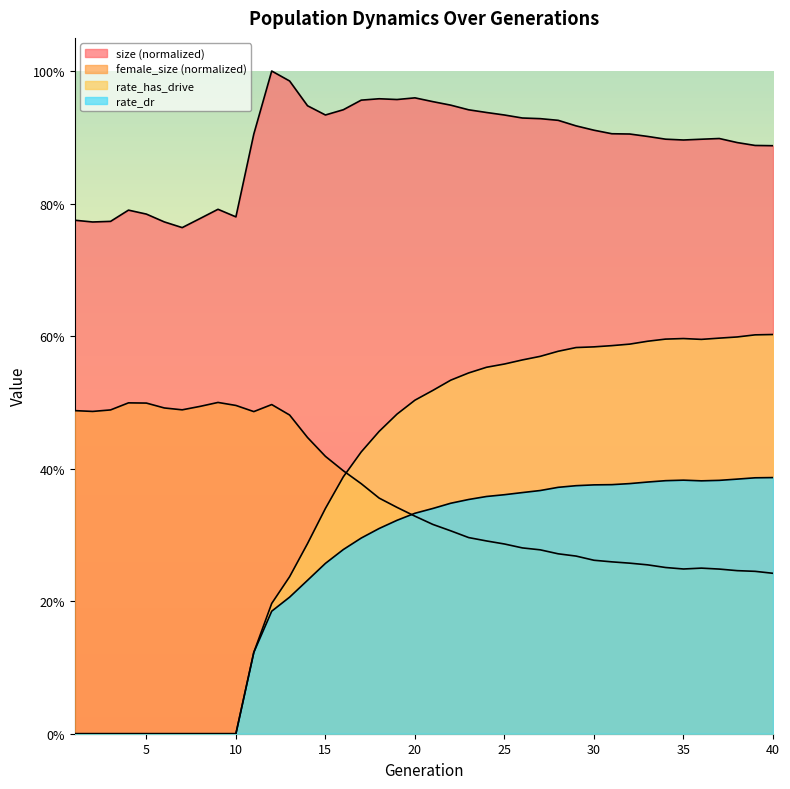

After their last crossing, which series has the higher values: female_size or rate_has_drive?

rate_has_drive